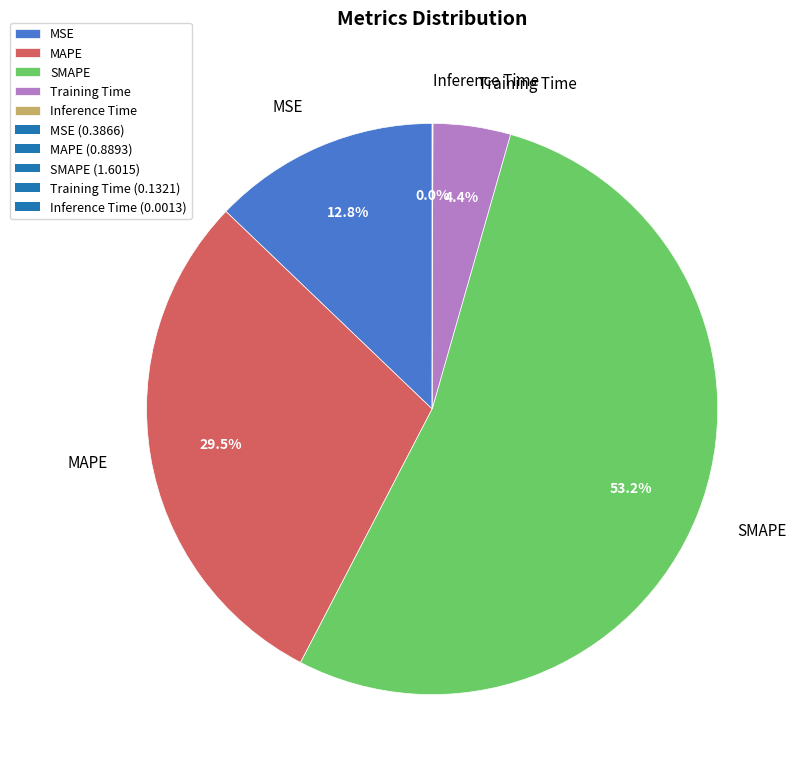

What is the majority slice?

SMAPE